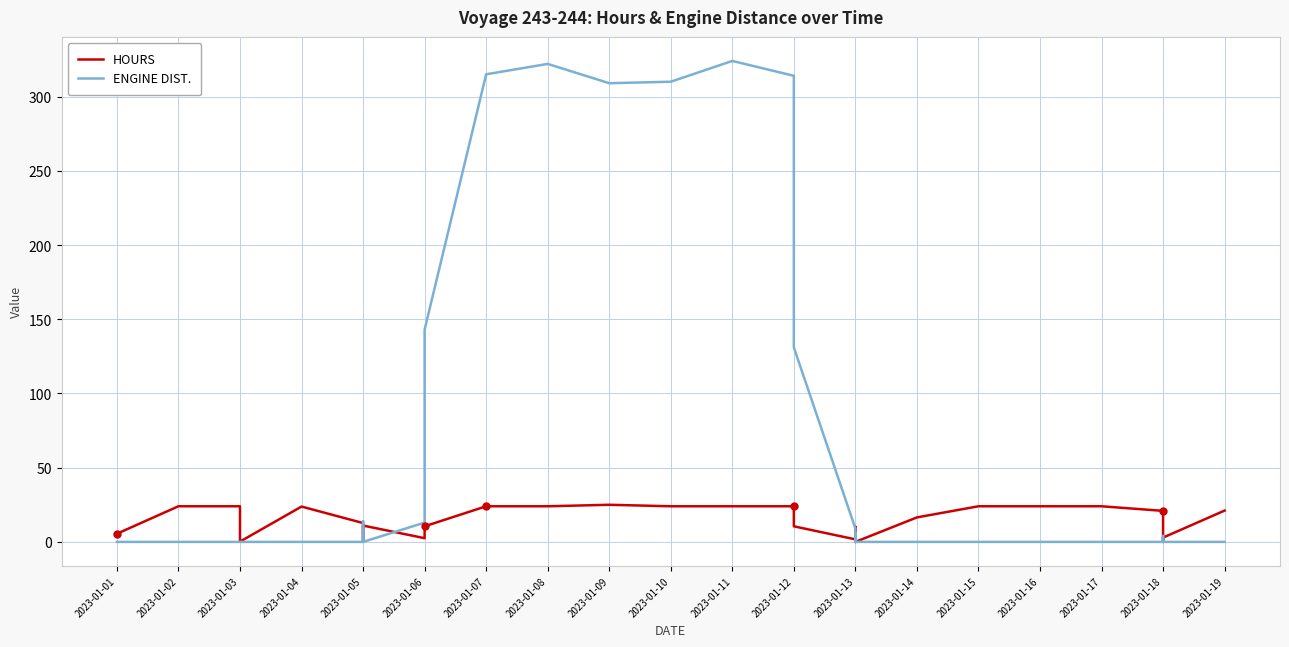

Reading left to right, list all the values displayed in this chart.

HOURS: 5.5	24.0	24.0	0.2	23.8	12.7	0.0	2.7	8.6	11.0	2.5	10.5	24.0	24.0	25.0	24.0	24.0	24.0	10.5	1.7	0.0	10.2	1.6	4.0	0.0	1.5	1.0	1.0	0.0	16.5	24.0	24.0	24.0	20.9	0.0	1.1	2.0	2.9	21.1
ENGINE DIST.: 0.0	0.0	0.0	0.0	0.0	0.0	0.0	14.0	0.0	0.0	13.0	143.0	315.0	322.0	309.0	310.0	324.0	314.0	131.0	9.0	0.0	0.0	0.0	0.0	0.0	4.0	5.0	6.0	0.0	0.0	0.0	0.0	0.0	0.0	0.0	4.0	0.0	0.0	0.0